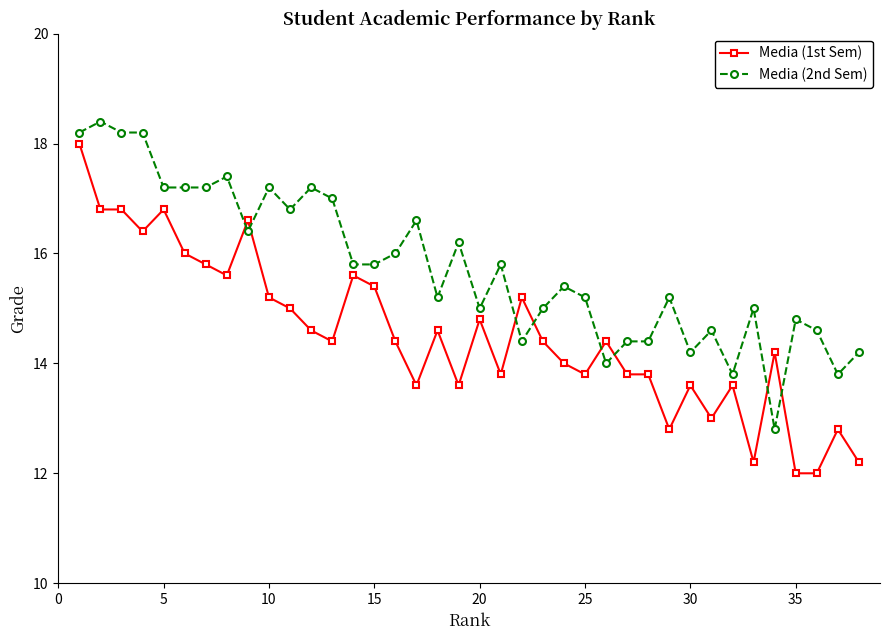

Which series has the largest total across all categories?

Media (2nd Sem)